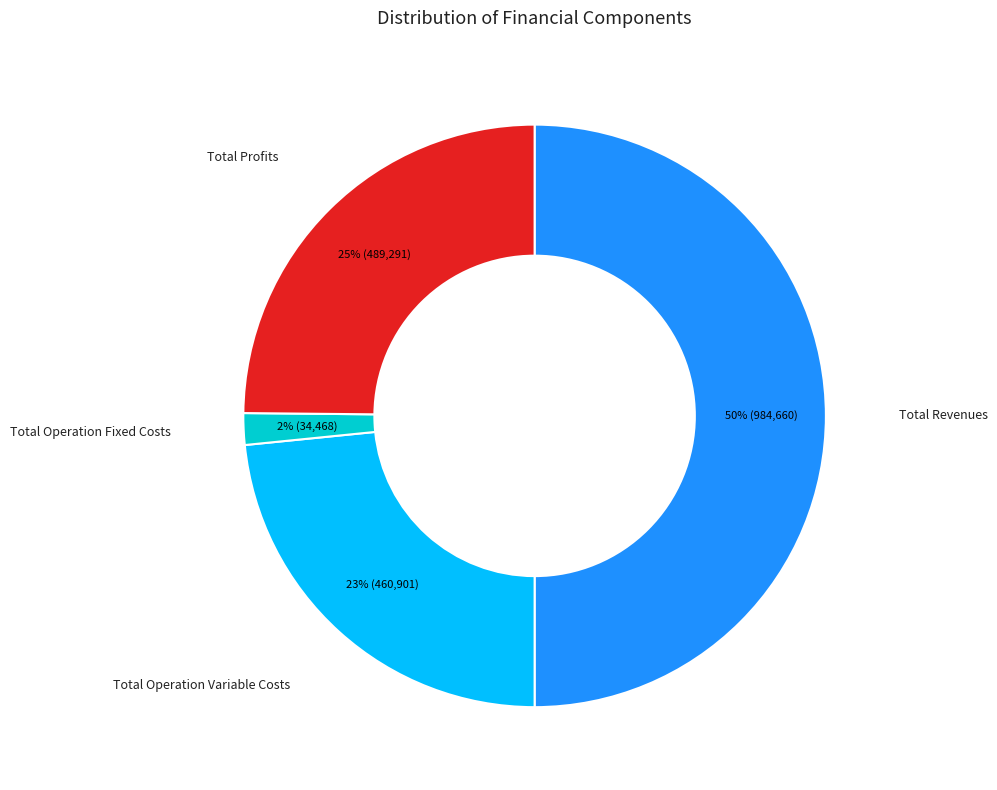

What is the smallest slice in the pie chart?

Total Operation Fixed Costs